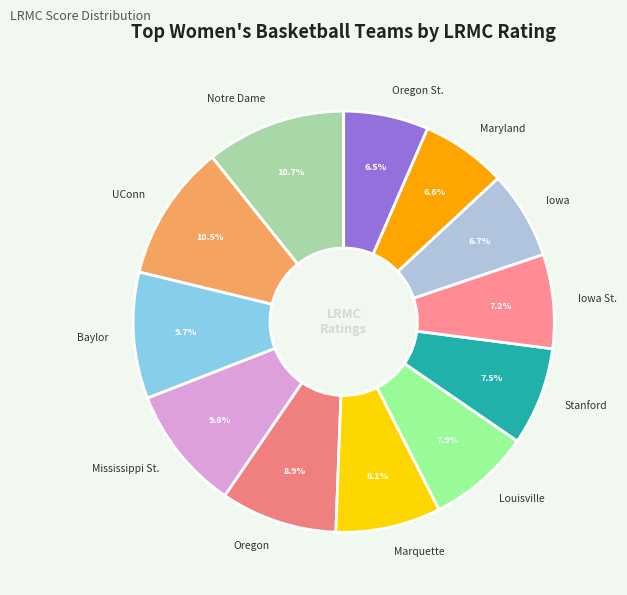

Is the sum of Oregon St. and Maryland greater than half?

No